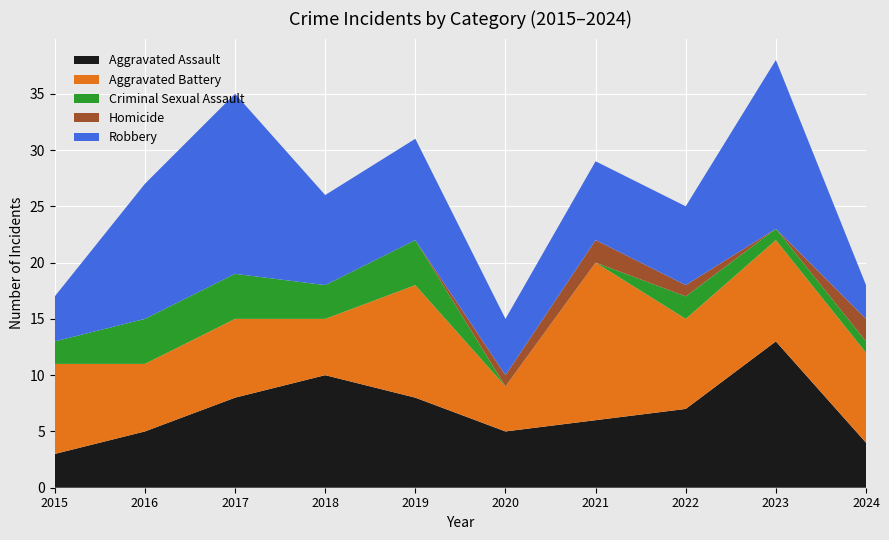

Reading left to right, transcribe all the data shown in this chart.

Aggravated Assault: 2015=3	2016=5	2017=8	2018=10	2019=8	2020=5	2021=6	2022=7	2023=13	2024=4
Aggravated Battery: 2015=8	2016=6	2017=7	2018=5	2019=10	2020=4	2021=14	2022=8	2023=9	2024=8
Criminal Sexual Assault: 2015=2	2016=4	2017=4	2018=3	2019=4	2020=0	2021=0	2022=2	2023=1	2024=1
Homicide: 2015=0	2016=0	2017=0	2018=0	2019=0	2020=1	2021=2	2022=1	2023=0	2024=2
Robbery: 2015=4	2016=12	2017=16	2018=8	2019=9	2020=5	2021=7	2022=7	2023=15	2024=3